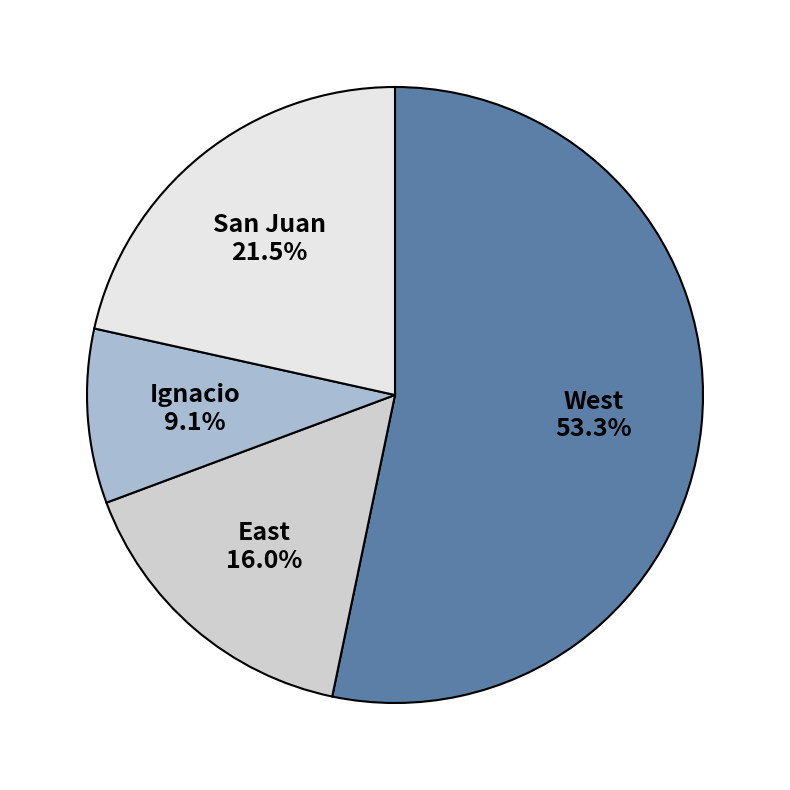

Is the sum of Ignacio and East greater than half?

No